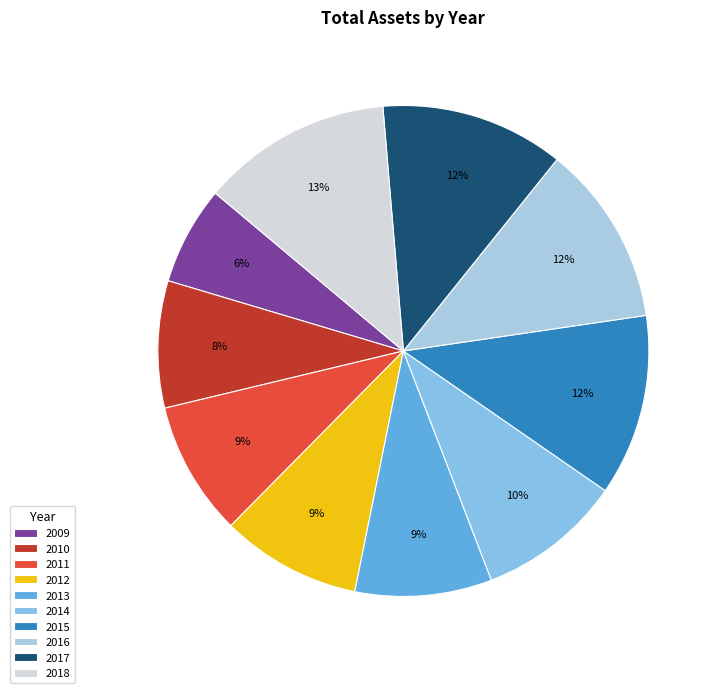

Rank the categories by value from lowest to highest.

2009, 2010, 2011, 2013, 2012, 2014, 2016, 2015, 2017, 2018